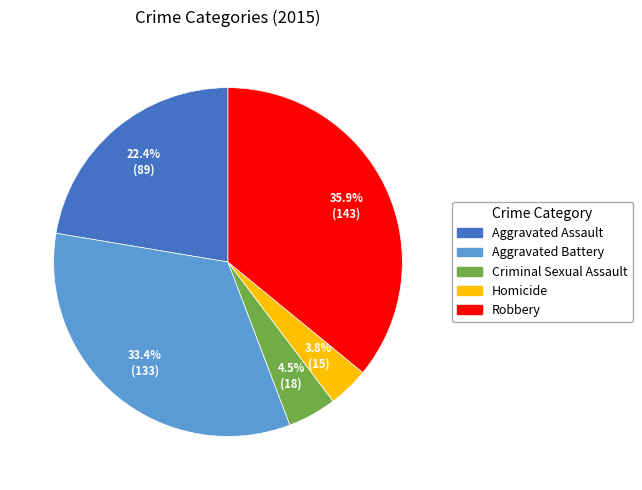

Is Robbery the majority of the pie?

No